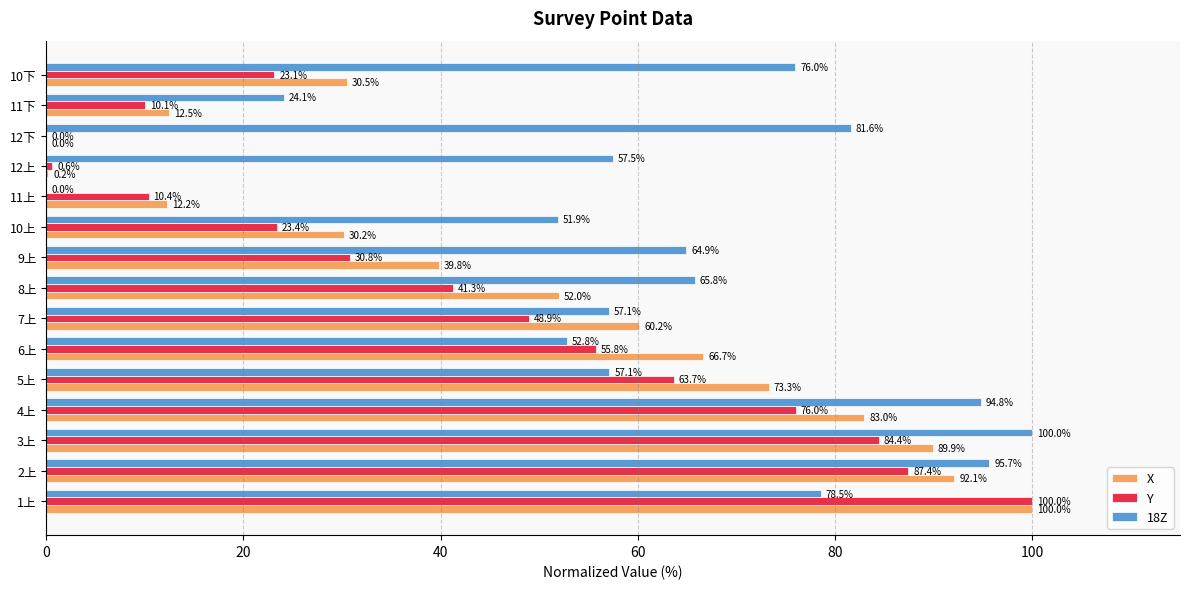

What is the sum of the Y values at 4上 and 1上?

176.0